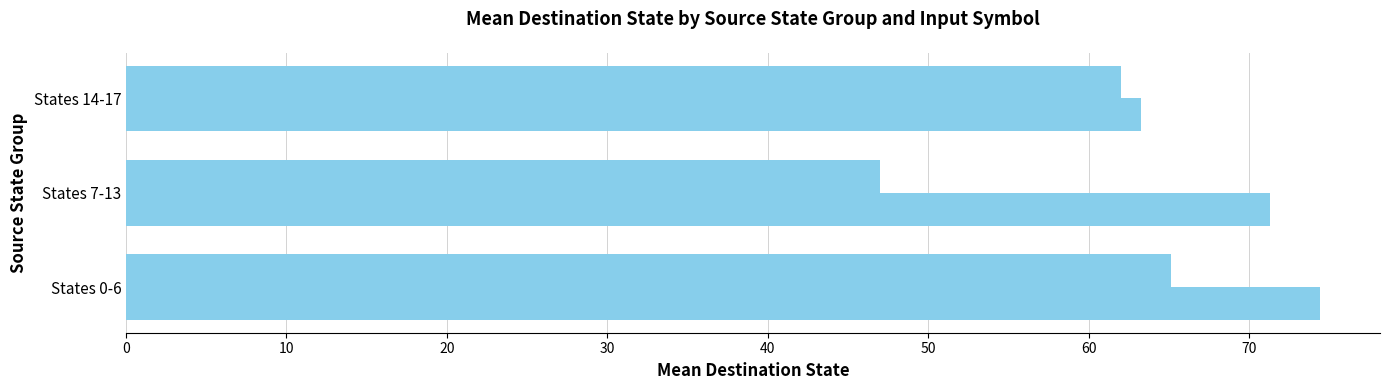

How many series are shown in this chart?

2